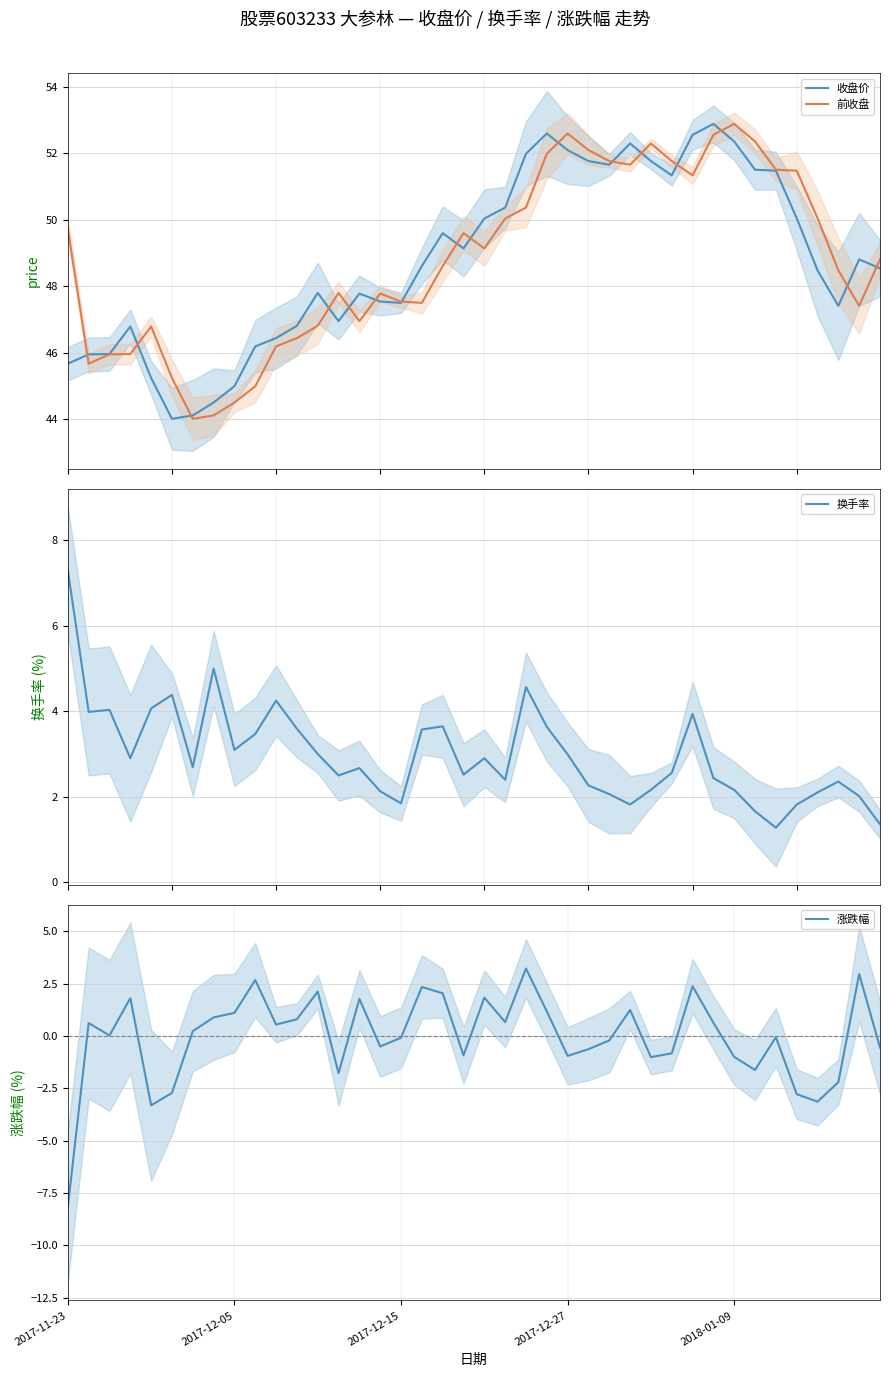

What is the minimum value for 前收盘?

44.0